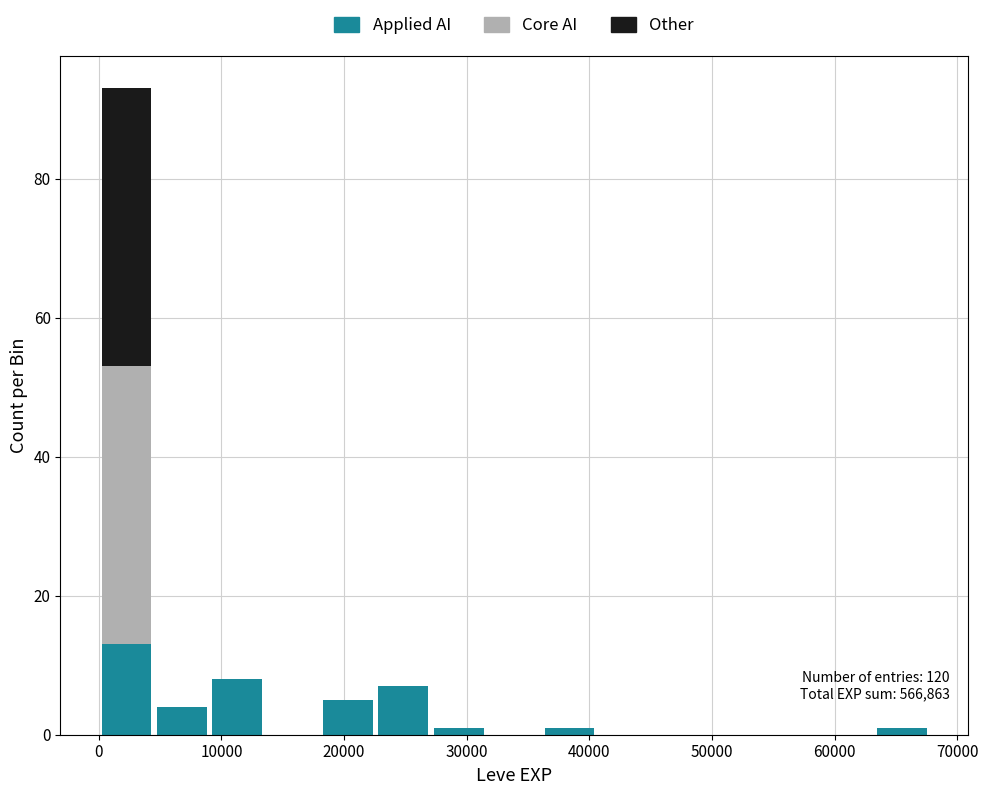

Which range on the x-axis has the tallest stacked bar (by total height)?

0 to 5000